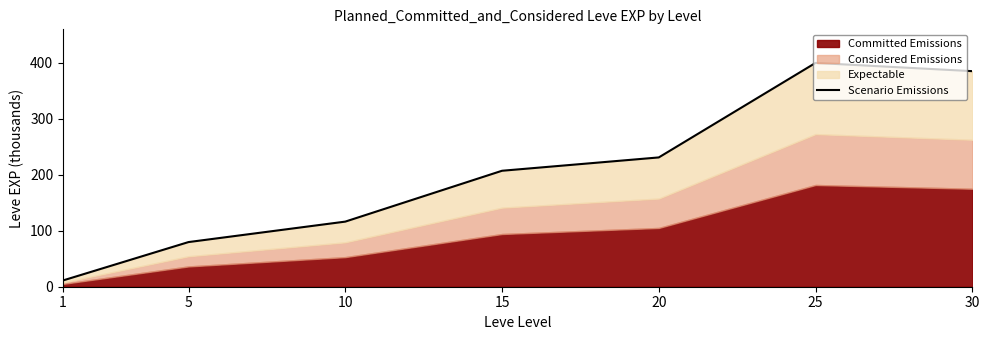

The chart shows a value of 116.2 at 10. True or false?

True